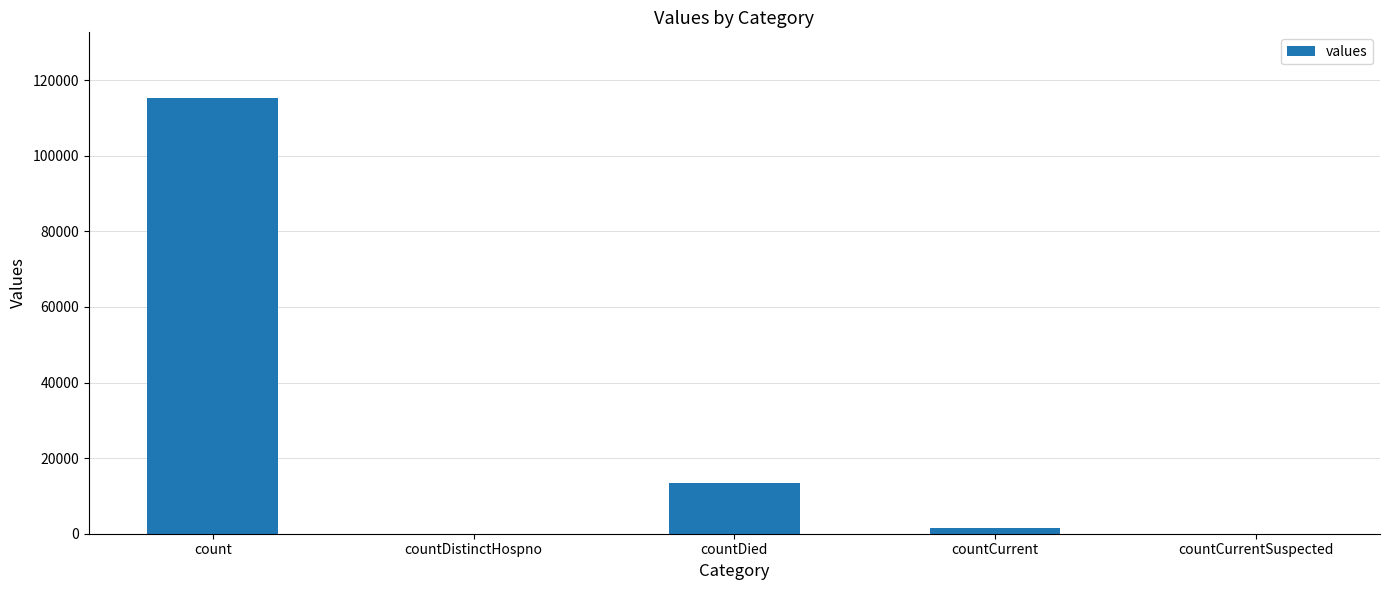

Which has a higher value, countDied or countDistinctHospno?

countDied